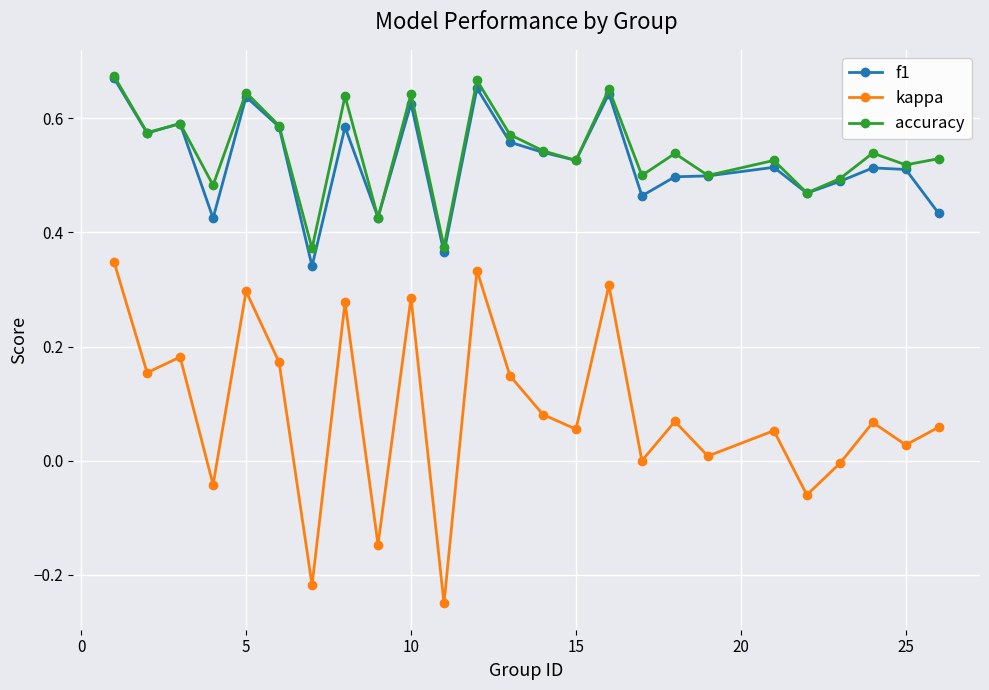

True or false: kappa and accuracy intersect in this chart.

False